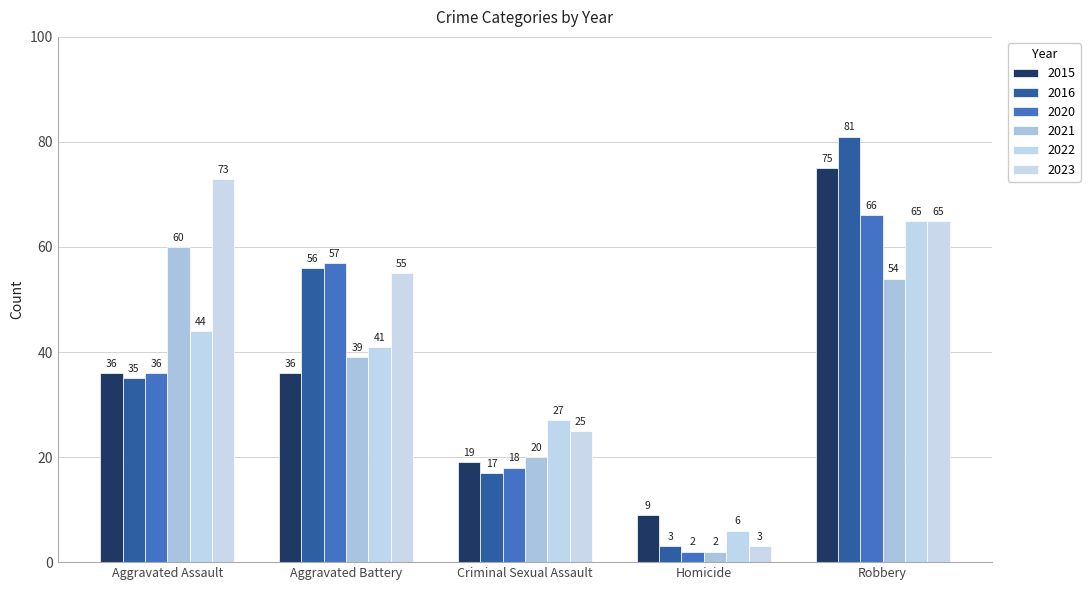

What is the lowest value of the 2022 series?

6